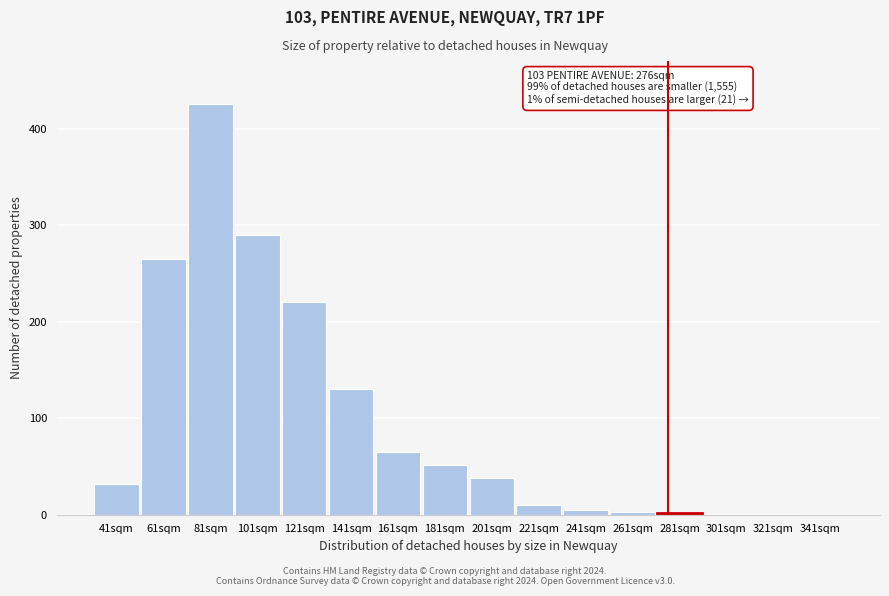

The value at 141sqm is 130. True or false?

True